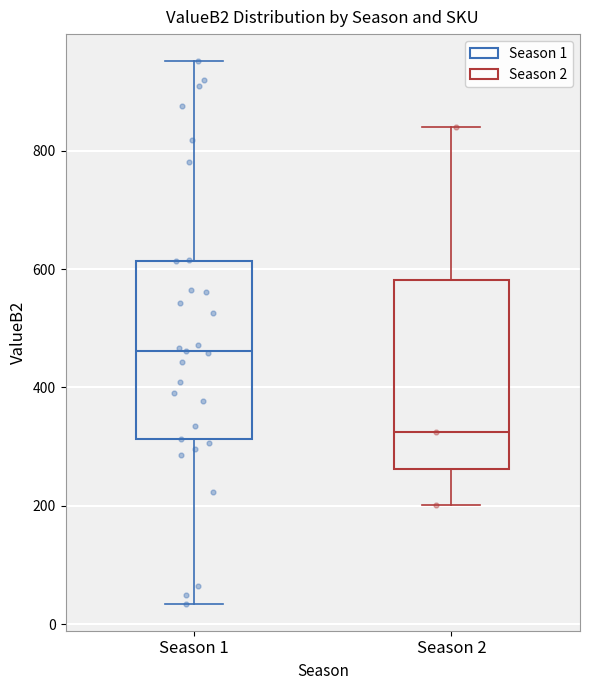

Reading left to right, read every box against the y-axis: the position of its median line, the range the box covers, and the ends of its whiskers. The values are not printed on the chart, so give them approximately, as read against the axis.

Season 1: median 460, box 320 to 620, whiskers 40 to 960
Season 2: median 320, box 260 to 580, whiskers 200 to 840